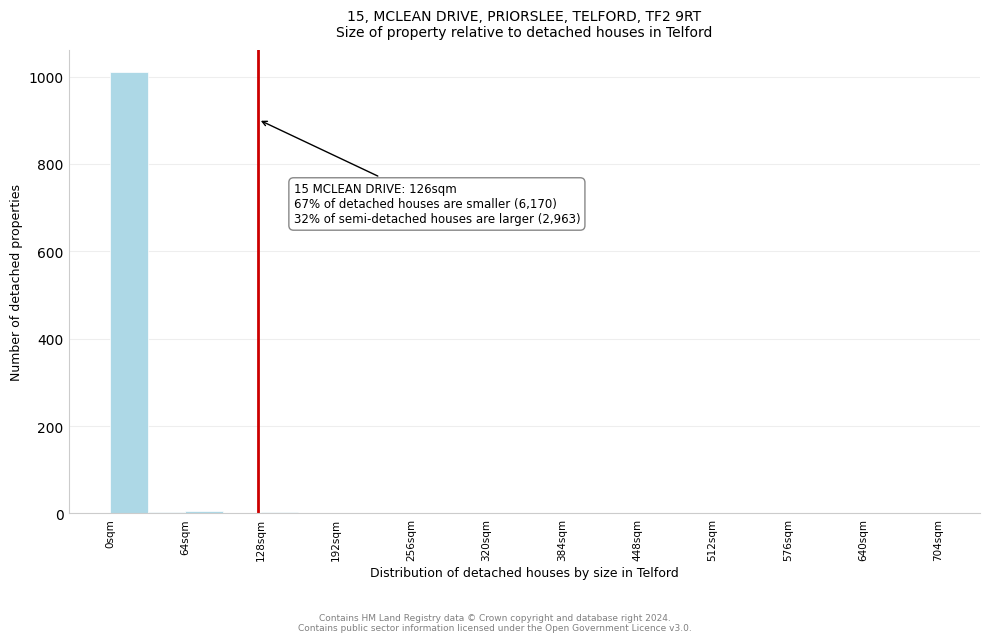

Read against the x-axis, roughly where is the centre of the tallest bar?

20